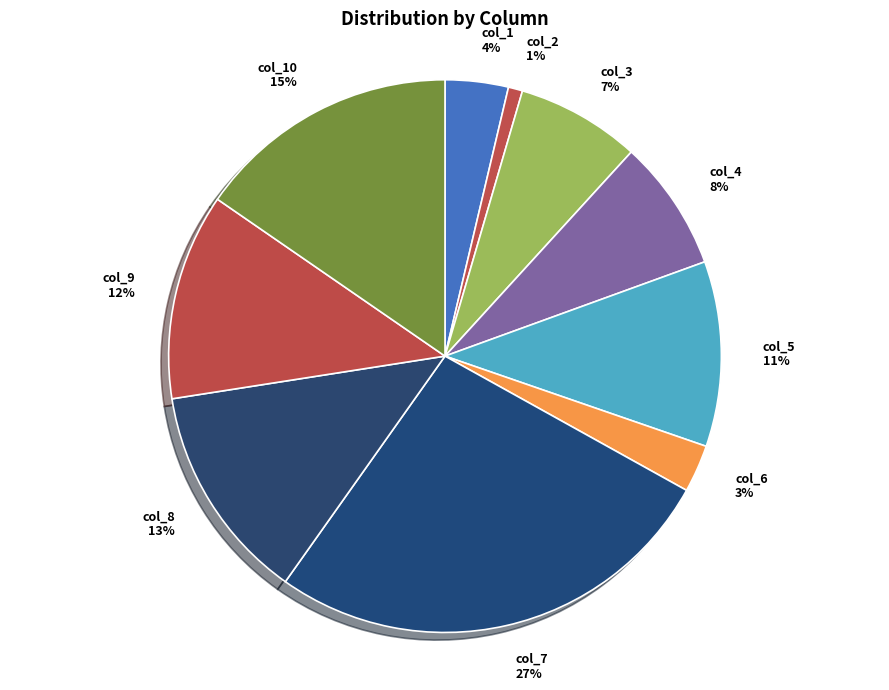

Which has a higher value, col_8 or col_9?

col_8